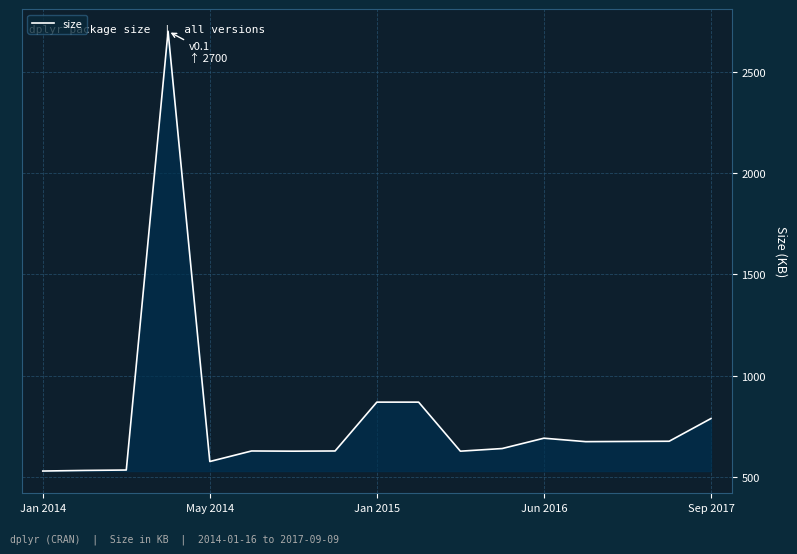

What is the sum of all values?

13279